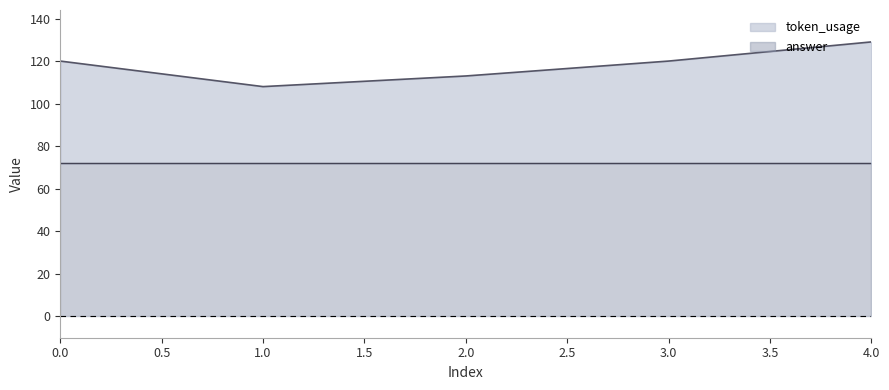

How many data points does each series have?

5